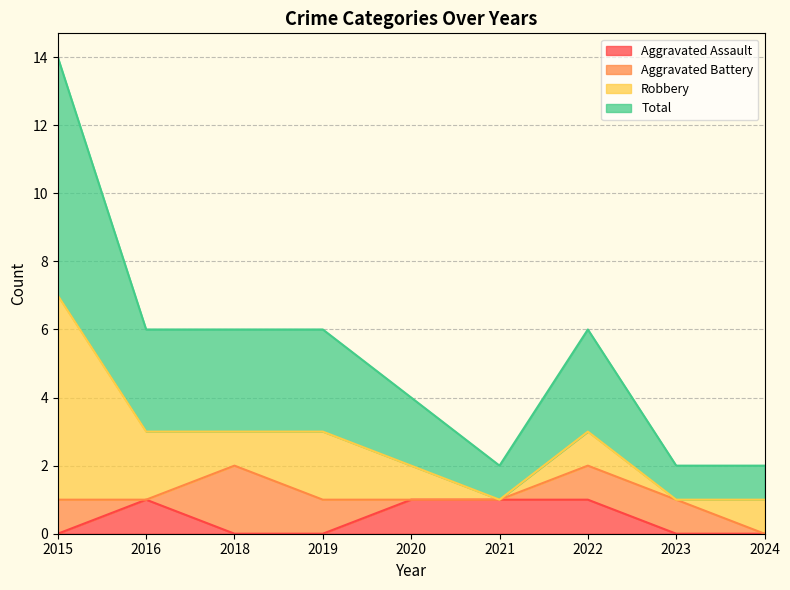

The value of Aggravated Assault at 2019 is 0. True or false?

True